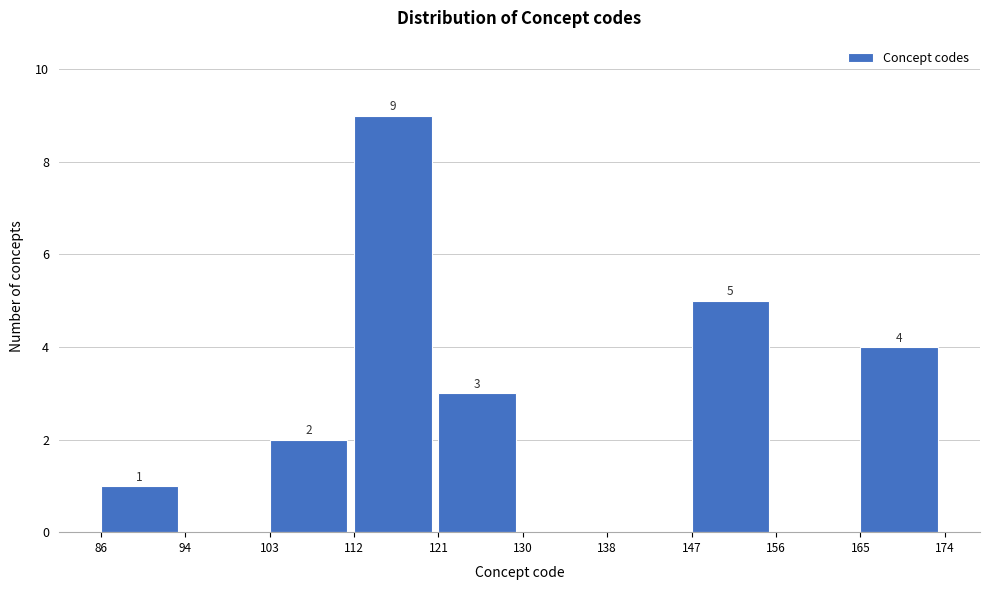

Which range on the x-axis has the tallest bar?

112 to 121